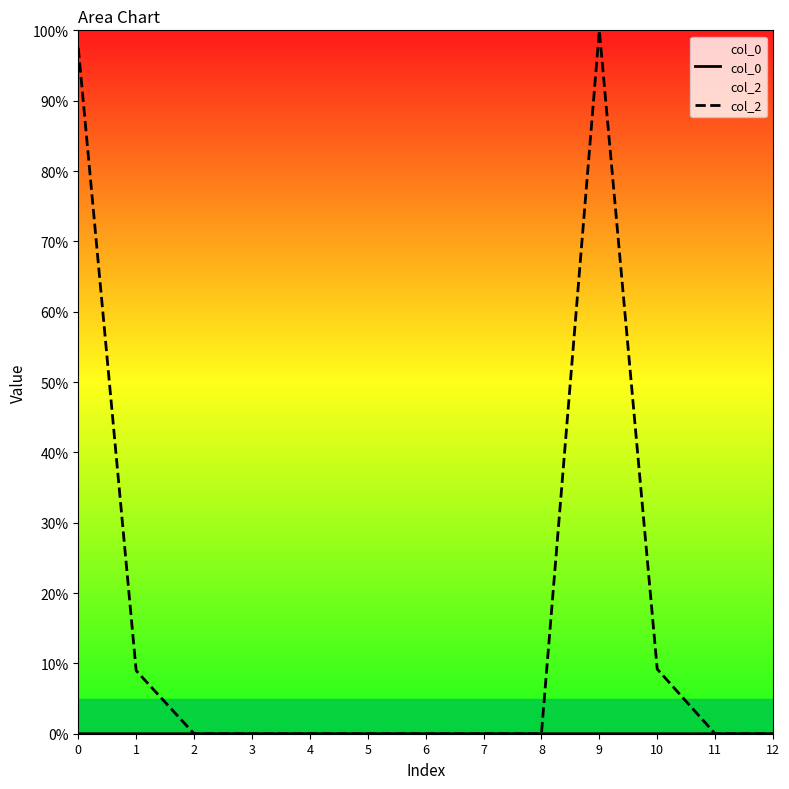

What are all the series names shown in the legend?

col_0, col_2